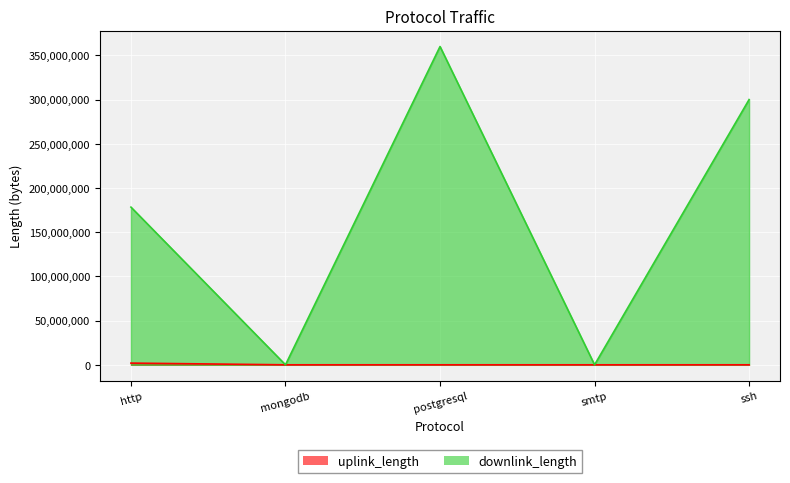

Where does the downlink_length series first go above 178367255?

postgresql